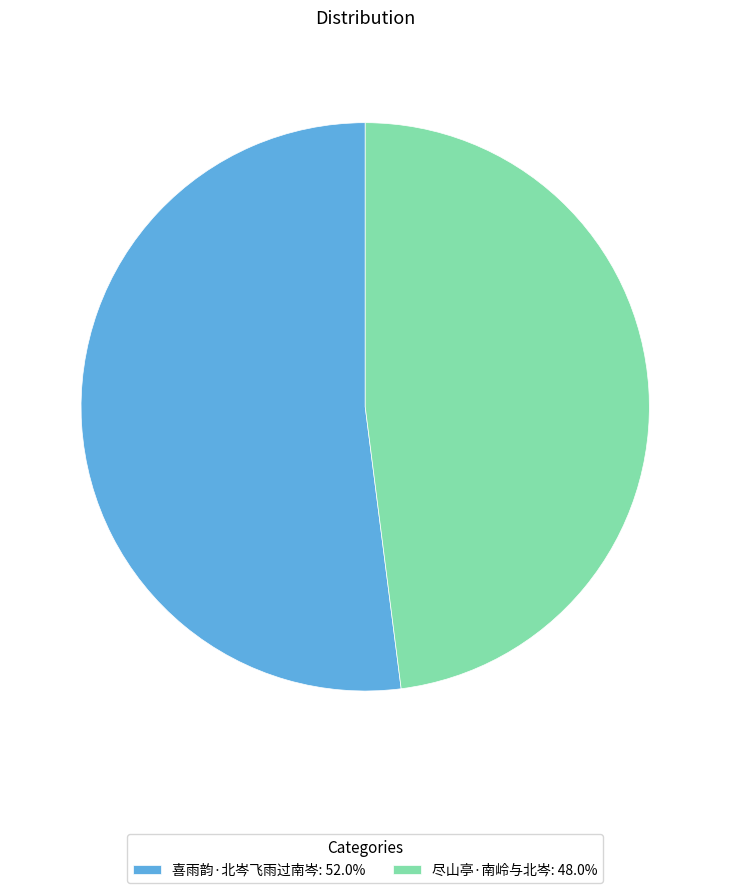

Which slice is the smallest?

尽山亭·南岭与北岑